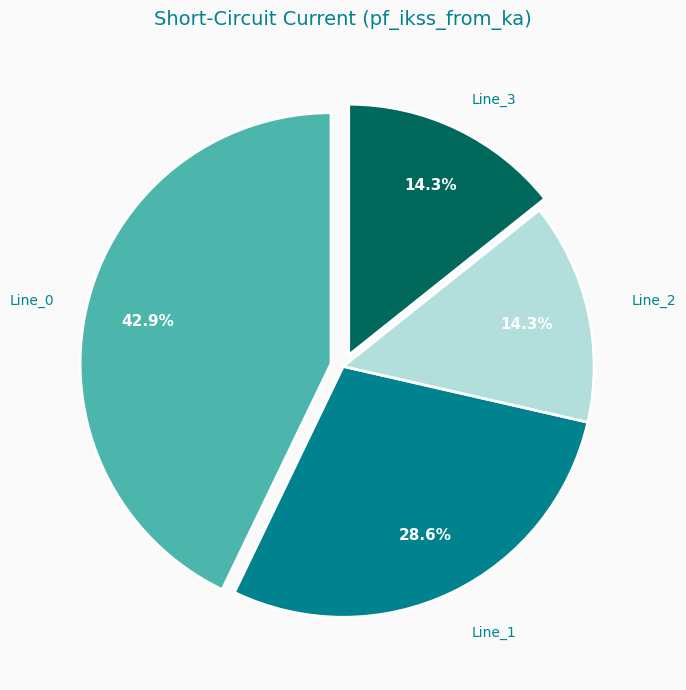

To the nearest percent, what is the average slice percentage?

25%